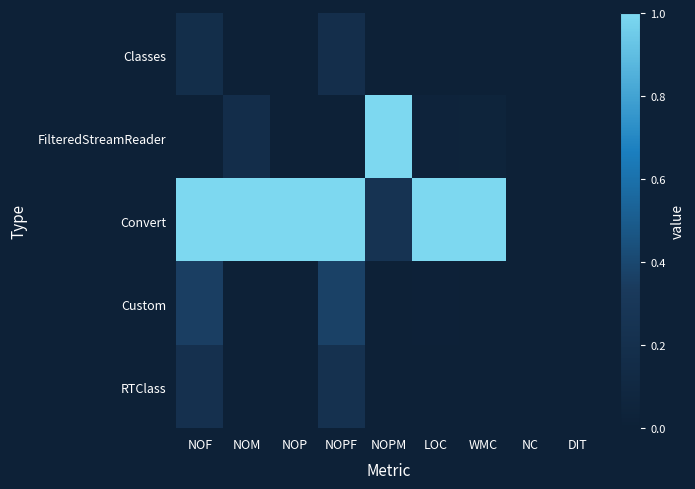

Count the number of categories in the chart.

9